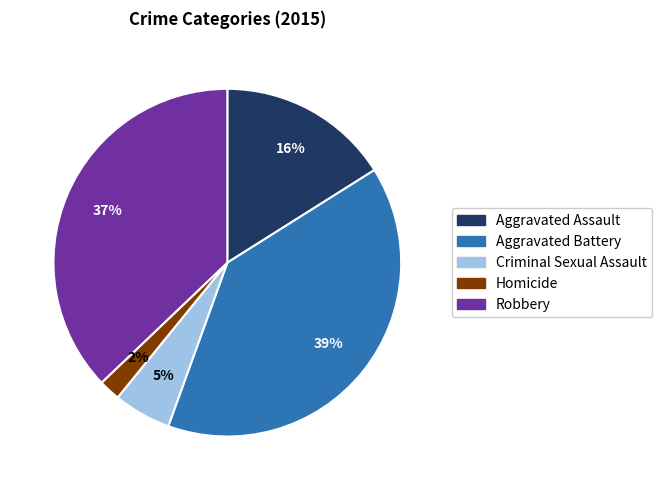

True or false: Aggravated Assault accounts for 2% of the total.

False